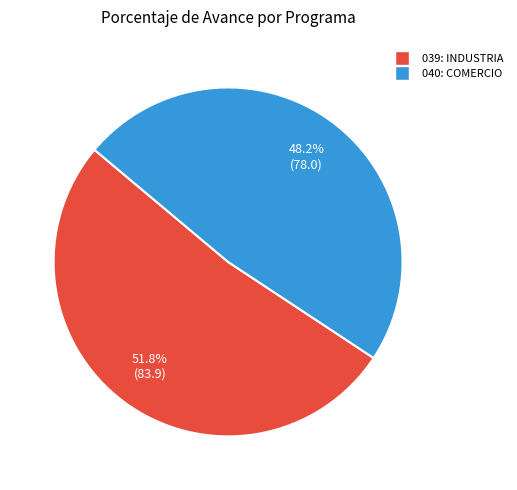

Combined, do 039: INDUSTRIA and 040: COMERCIO account for over 50%?

Yes